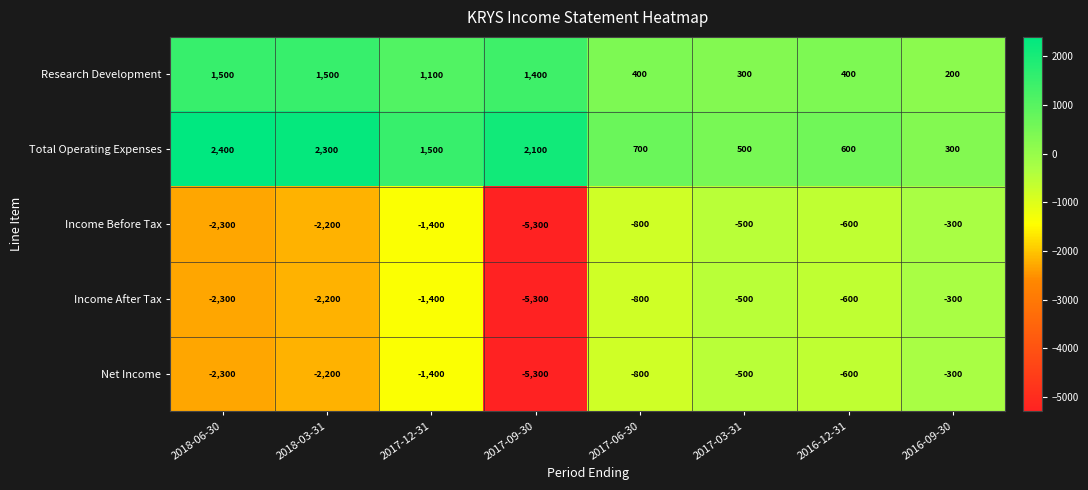

How many categories are shown in the chart?

8